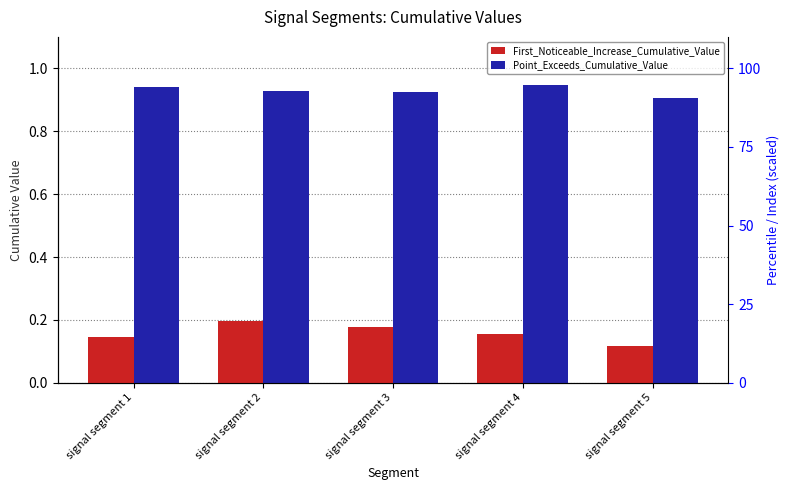

List the series in order of their overall mean, highest first.

Point_Exceeds_Cumulative_Value, First_Noticeable_Increase_Cumulative_Value